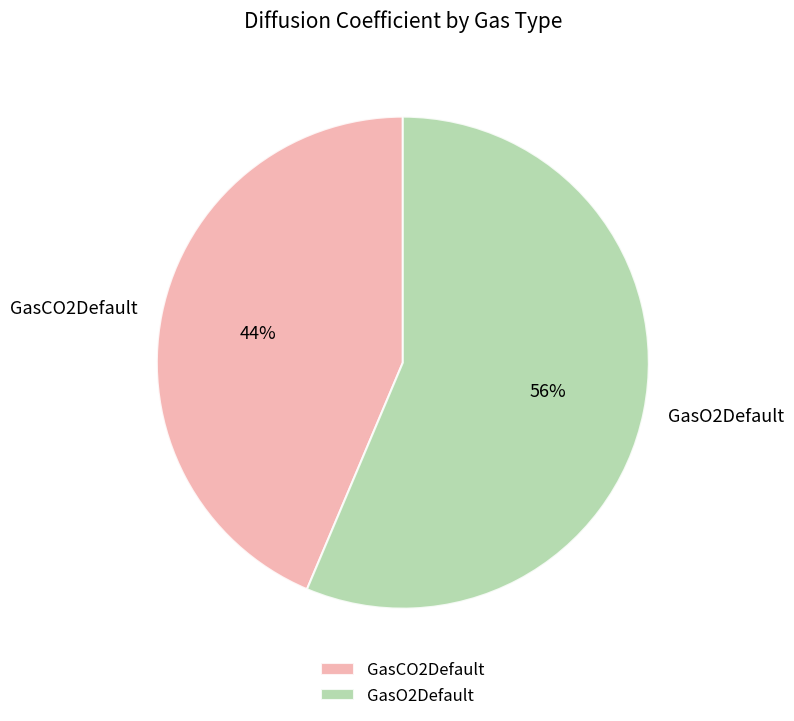

The GasCO2Default slice represents 44% of the pie. True or false?

True